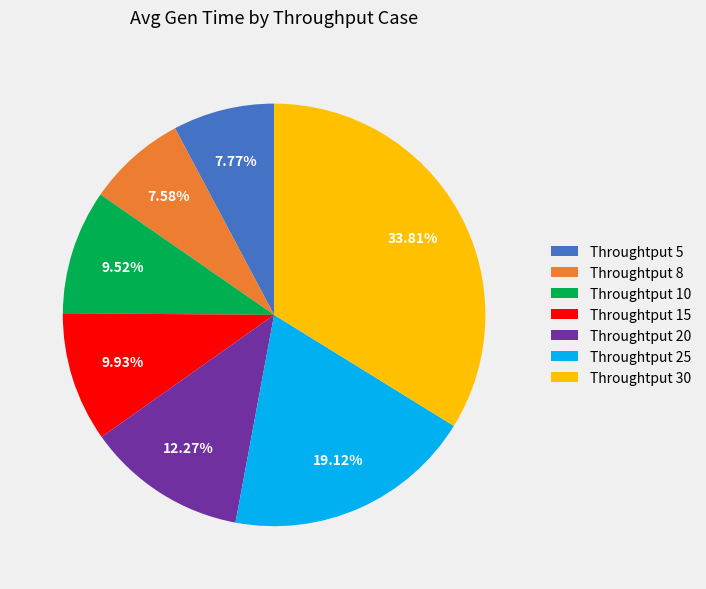

To the nearest percent, what is the combined percentage of Throughtput 5 and Throughtput 25?

27%